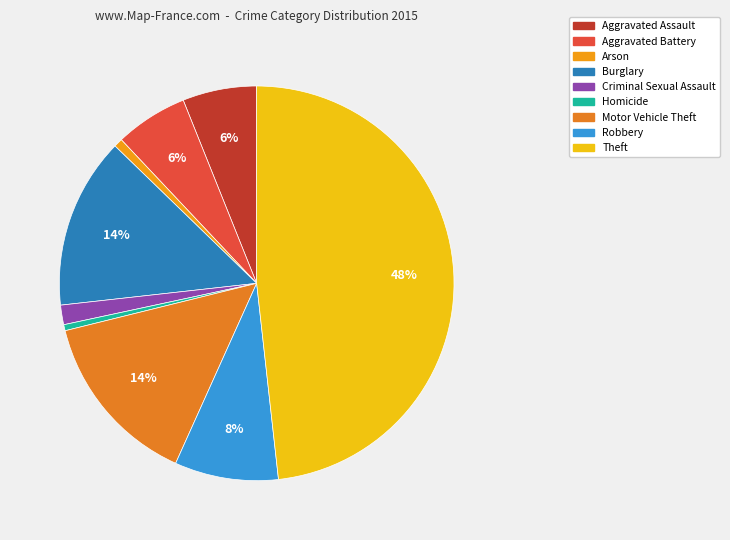

To the nearest percent, what is the difference between the largest and smallest slice percentages?

48%